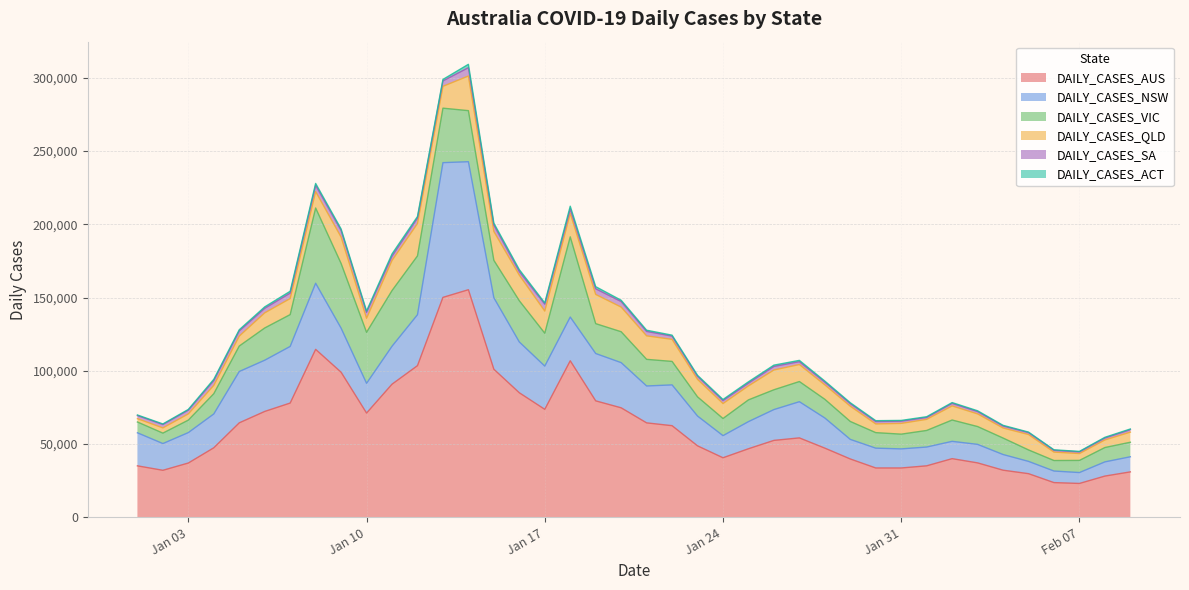

What is the value of the DAILY_CASES_VIC point at the 36th from the left?

7810